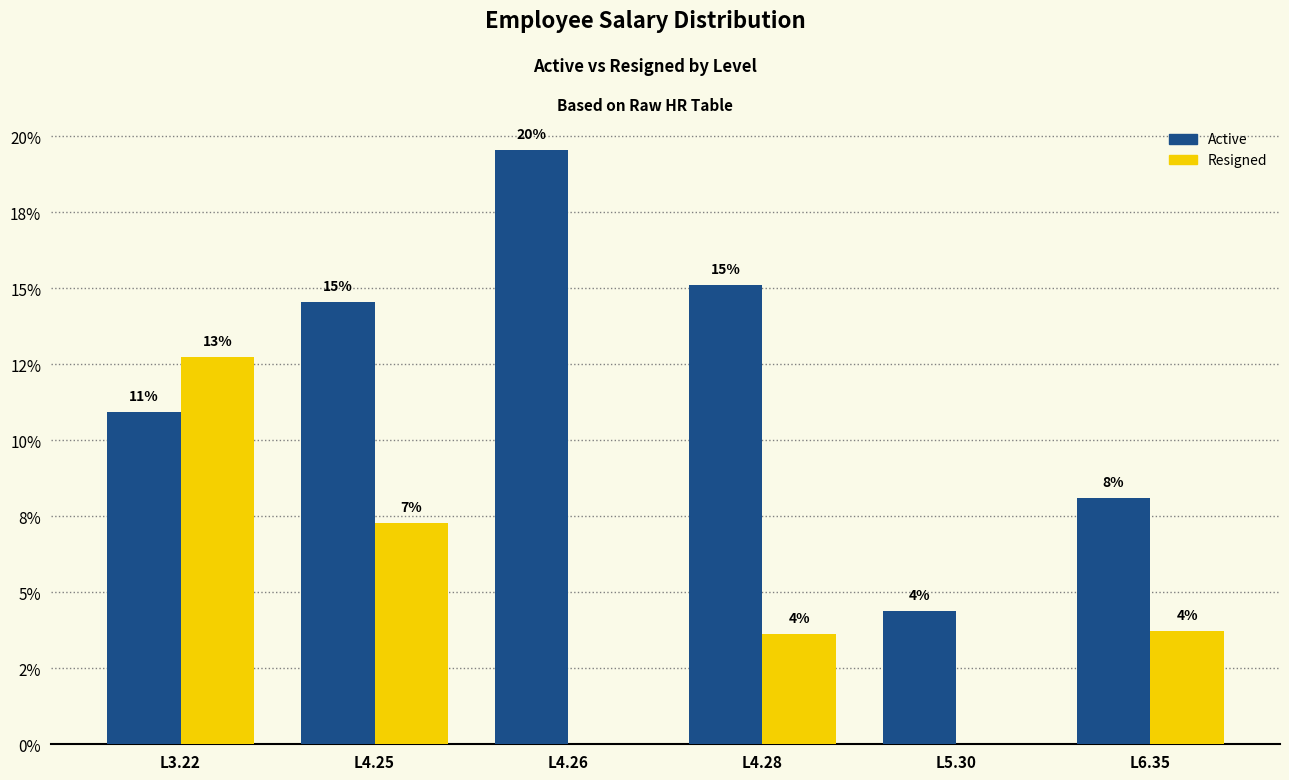

What is the highest value of the Active series?

19.6